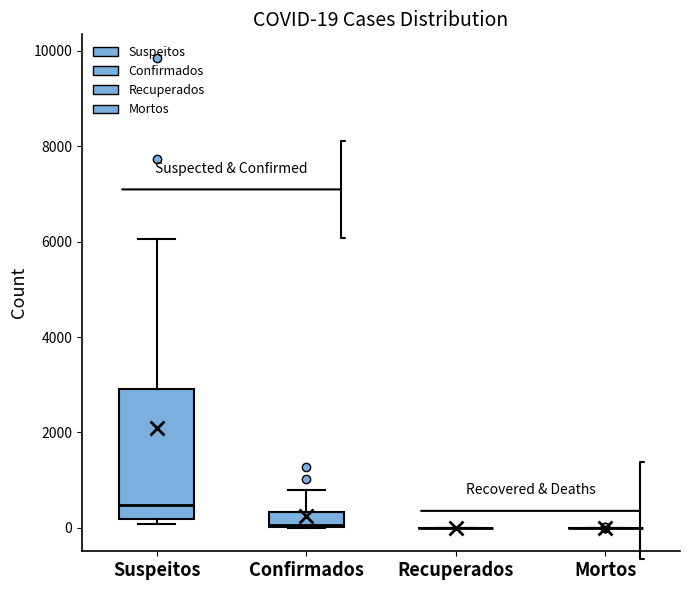

Comparing the boxes themselves (not the whiskers), which one is the tallest?

Suspeitos